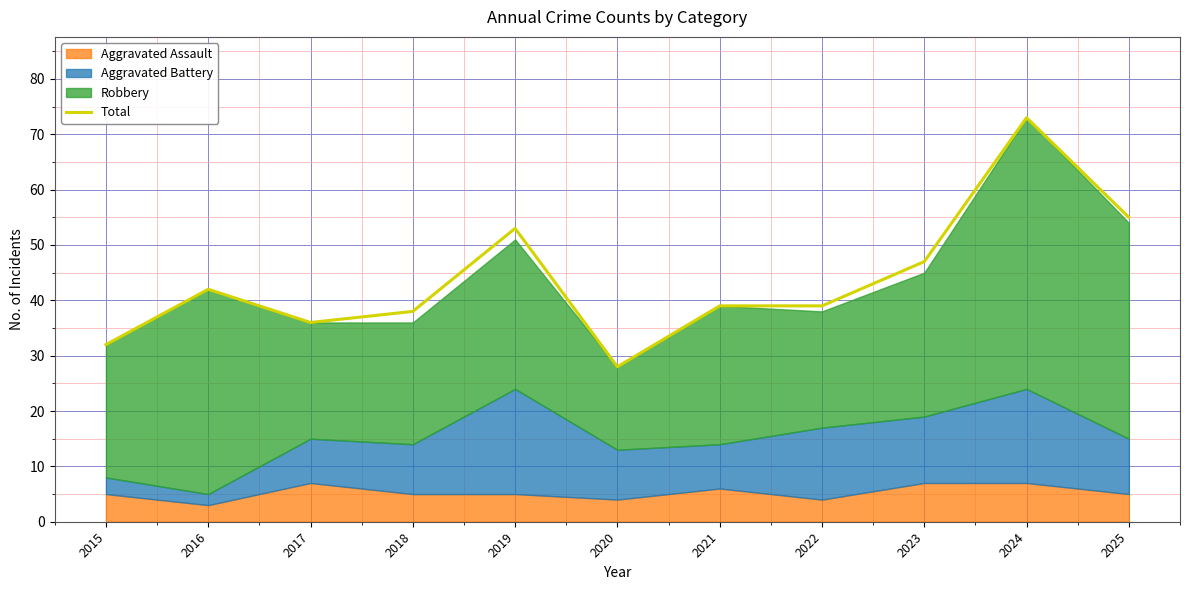

Does the chart contain any negative values?

No